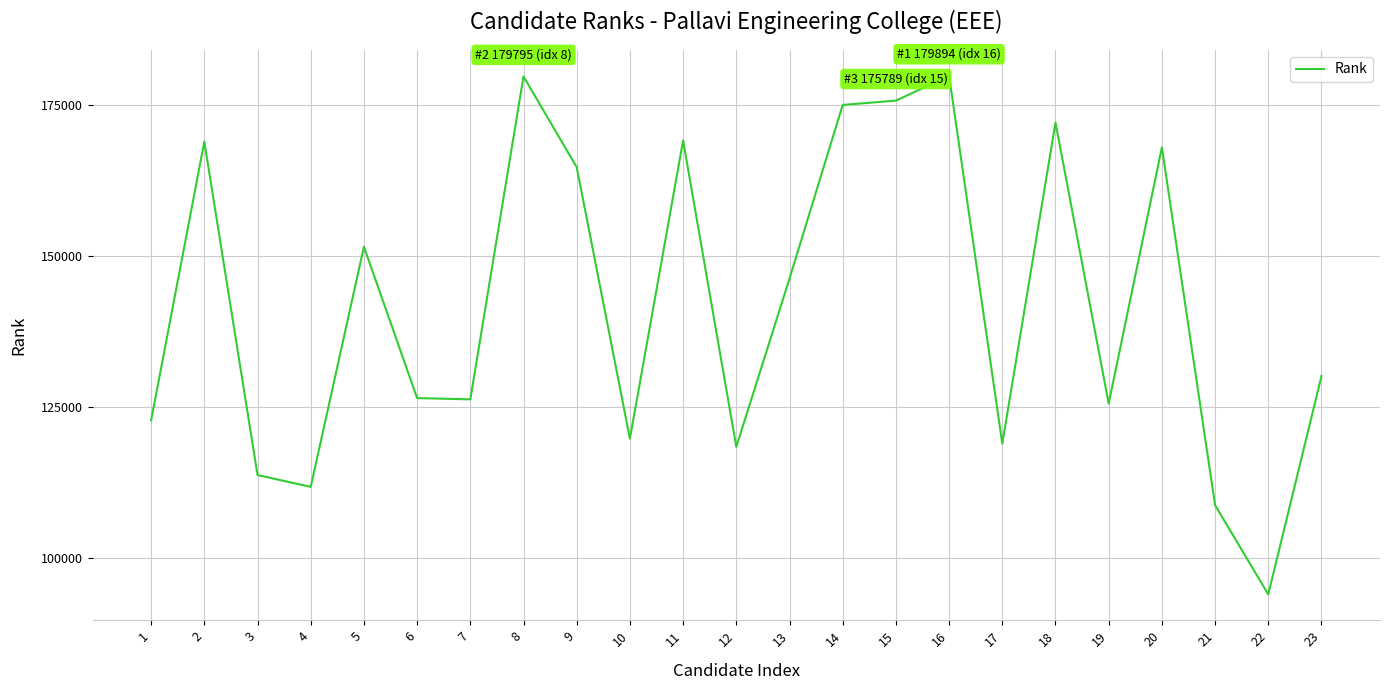

What is the minimum value shown in the chart?

94019